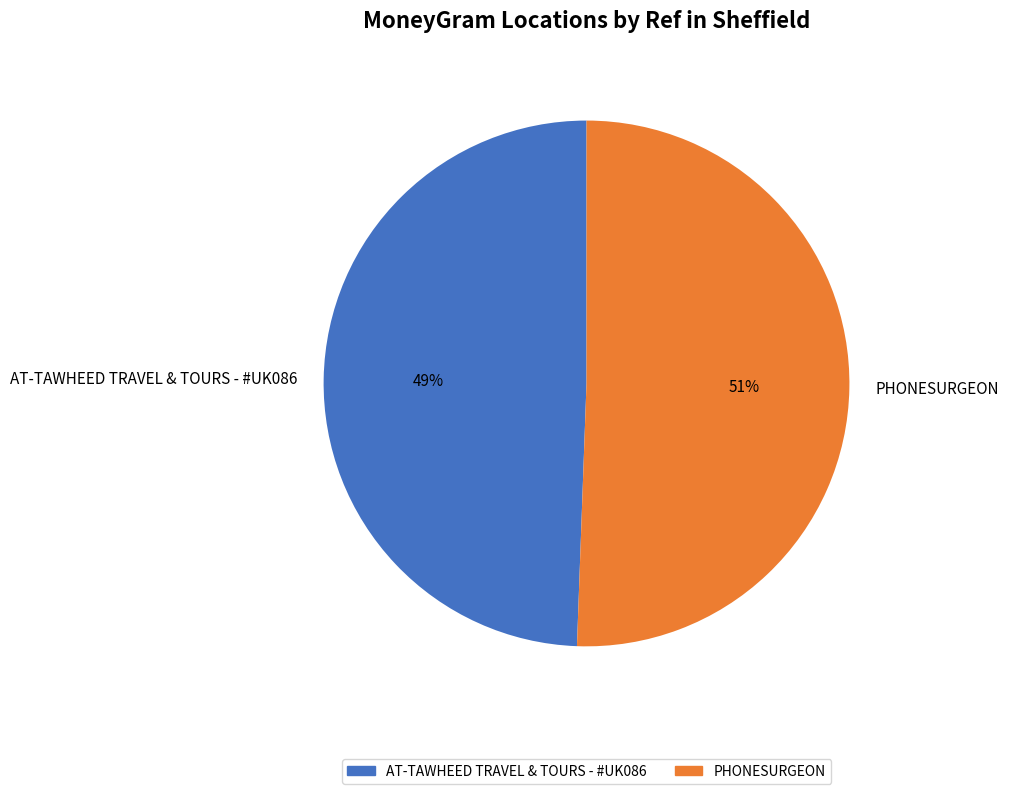

What percentage is the PHONESURGEON slice, to the nearest percent?

51%